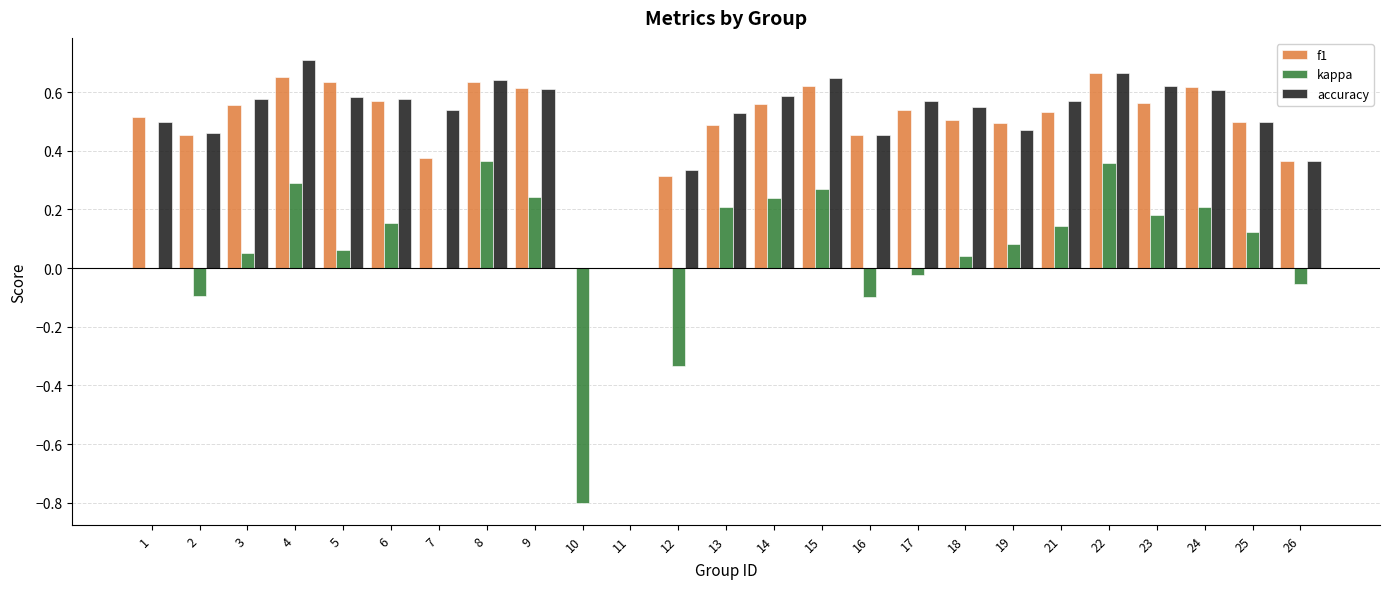

Count the accuracy values in the range 0 to 1.

25